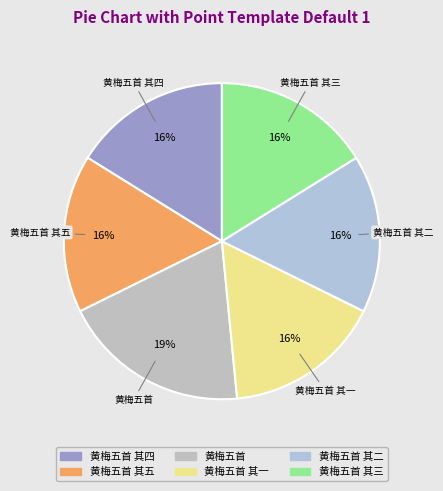

To the nearest percent, what percentage of the pie is 黄梅五首 其四?

16%